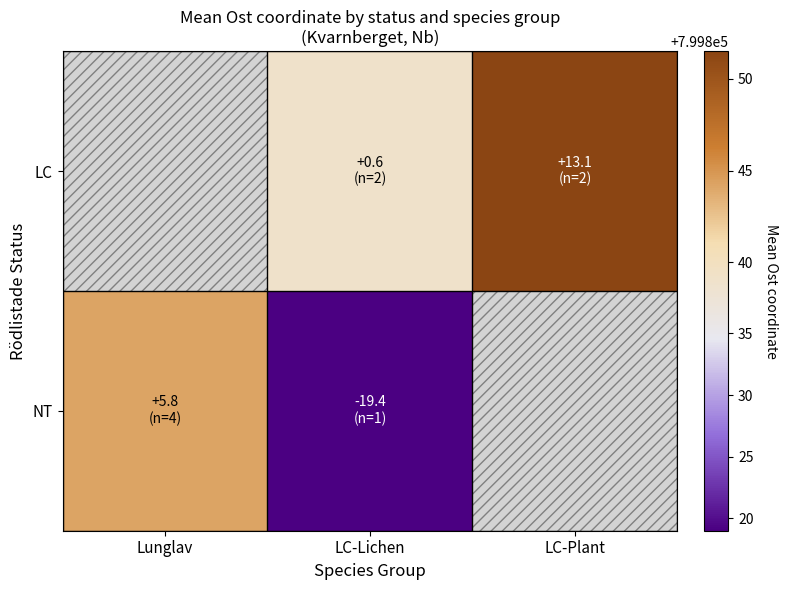

Which label corresponds to the largest value in the chart?

LC-Plant